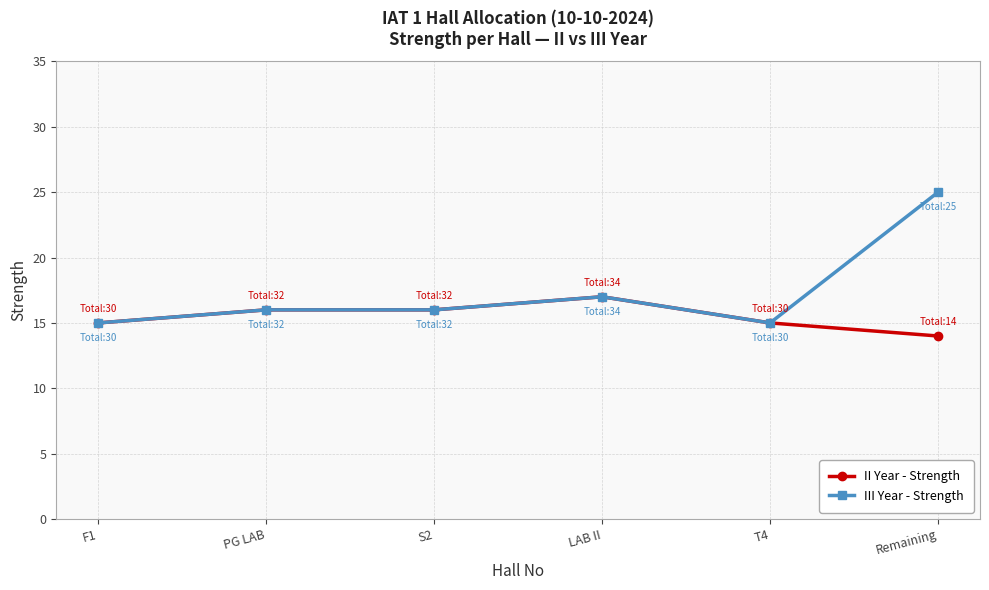

What is the value of the III Year - Strength point at the 1st from the left?

15